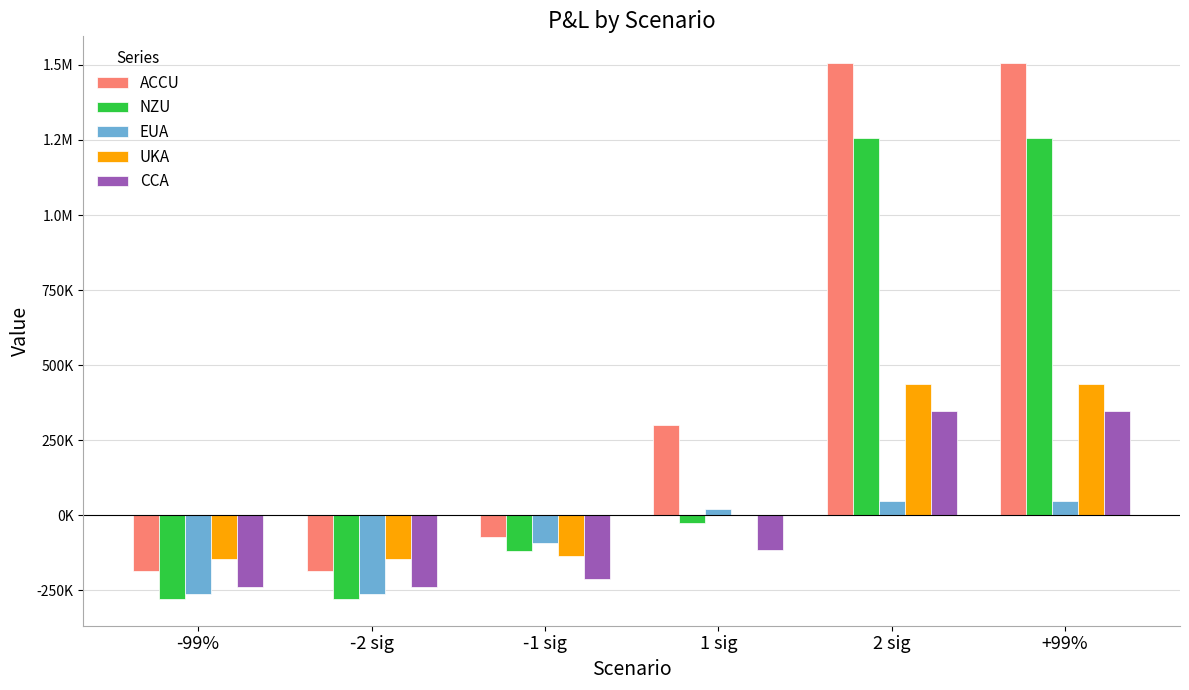

What is the sum of all NZU values?

1812176.4